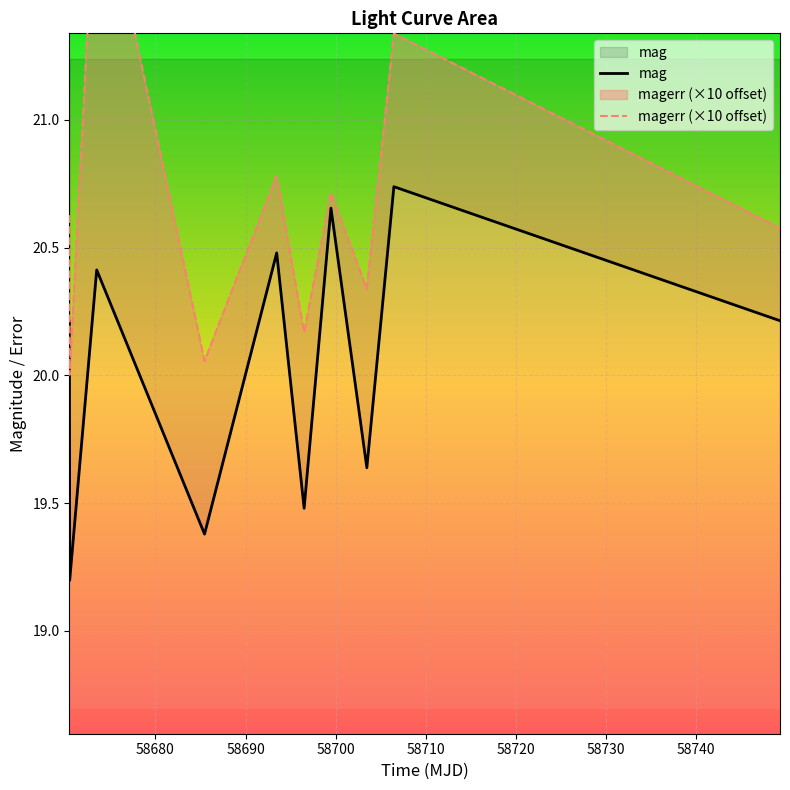

What is the maximum value for mag?

20.7